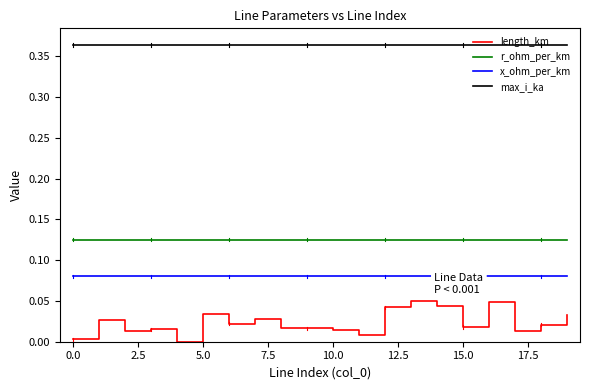

True or false: max_i_ka and x_ohm_per_km cross at least once.

False